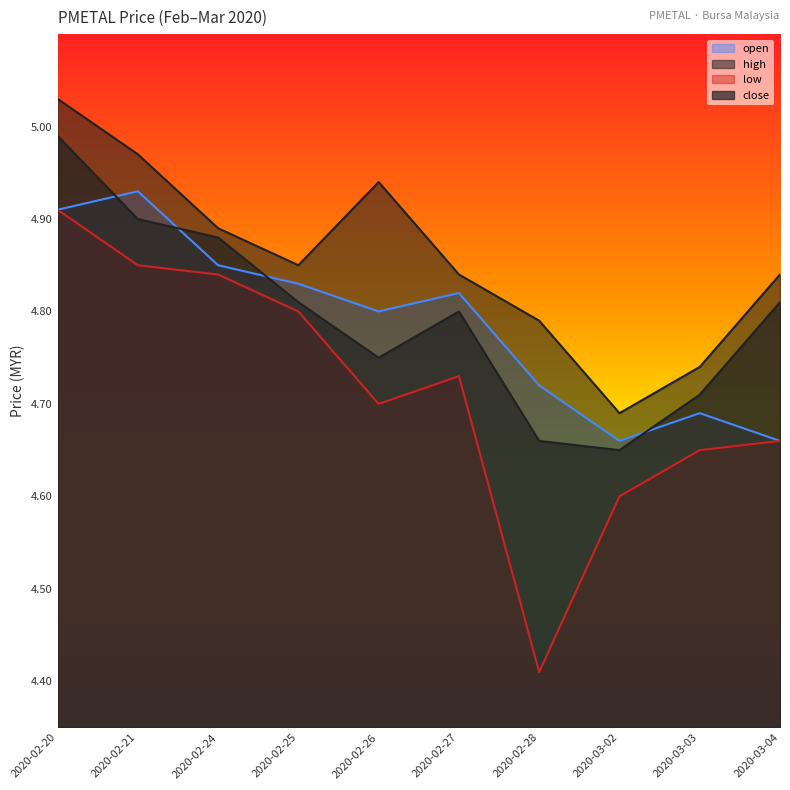

Rank the categories by close value from highest to lowest.

2020-02-20, 2020-02-21, 2020-02-24, 2020-02-25, 2020-03-04, 2020-02-27, 2020-02-26, 2020-03-03, 2020-02-28, 2020-03-02